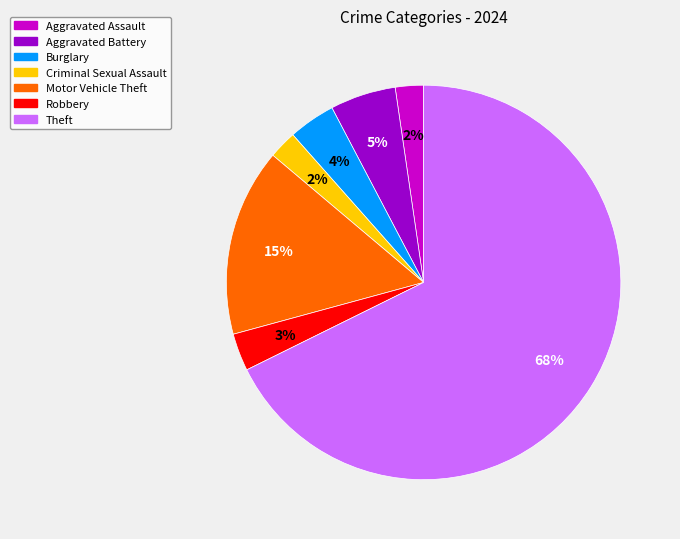

Does any single category account for the majority?

Yes